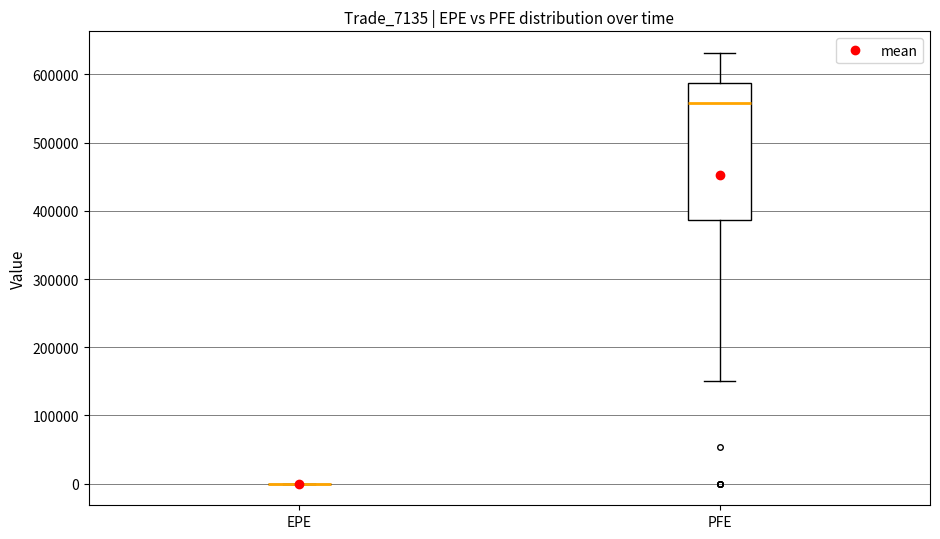

Reading left to right, transcribe this box plot: for each box, give where its median line is, the range the box spans, and where its two whiskers end, as read against the y-axis. The values are not printed on the chart, so give them approximately, as read against the axis.

EPE: box collapsed to a line at 0, whiskers 0 to 0
PFE: median 560000, box 390000 to 590000, whiskers 150000 to 630000